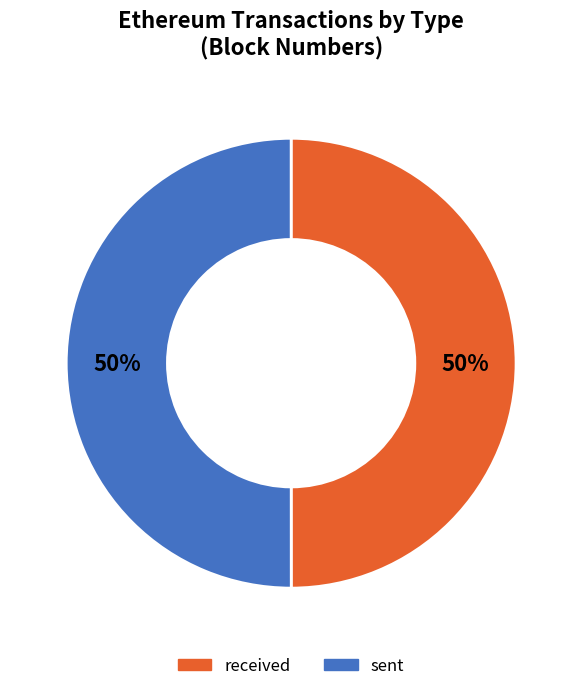

Approximately how many times larger is the value at received compared to sent?

1.0